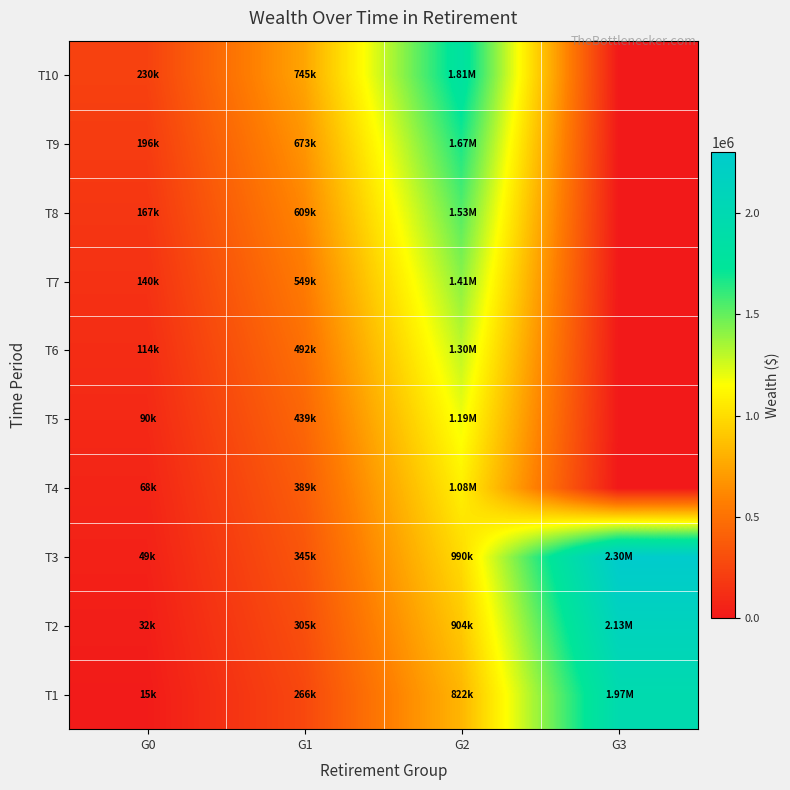

What is the difference between the highest and lowest values at G0?

214618.2